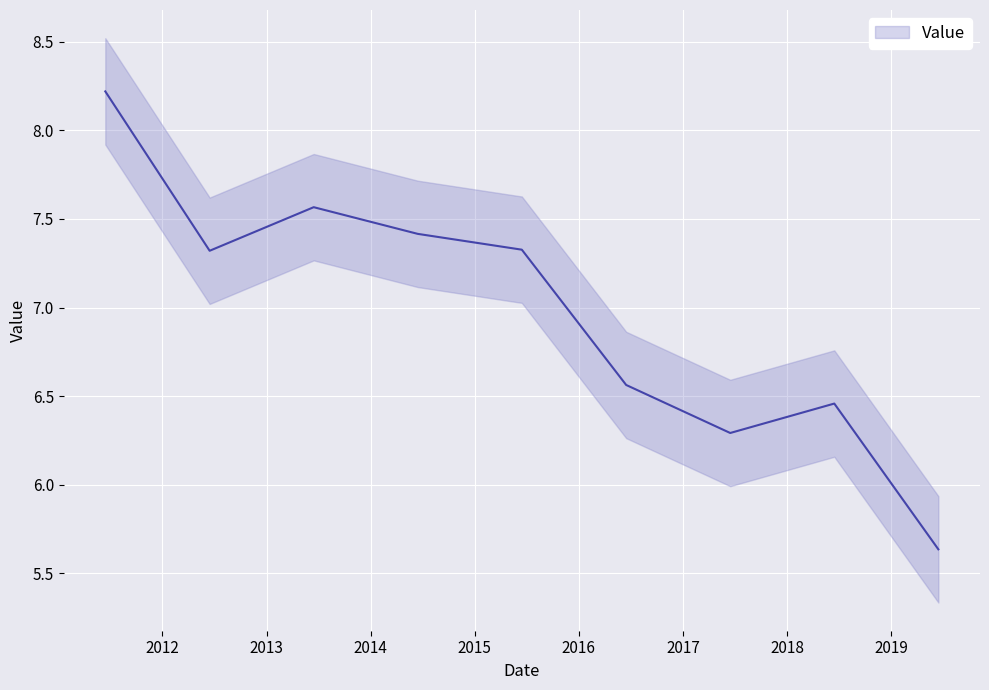

Does the chart display data point markers on the line(s)?

No